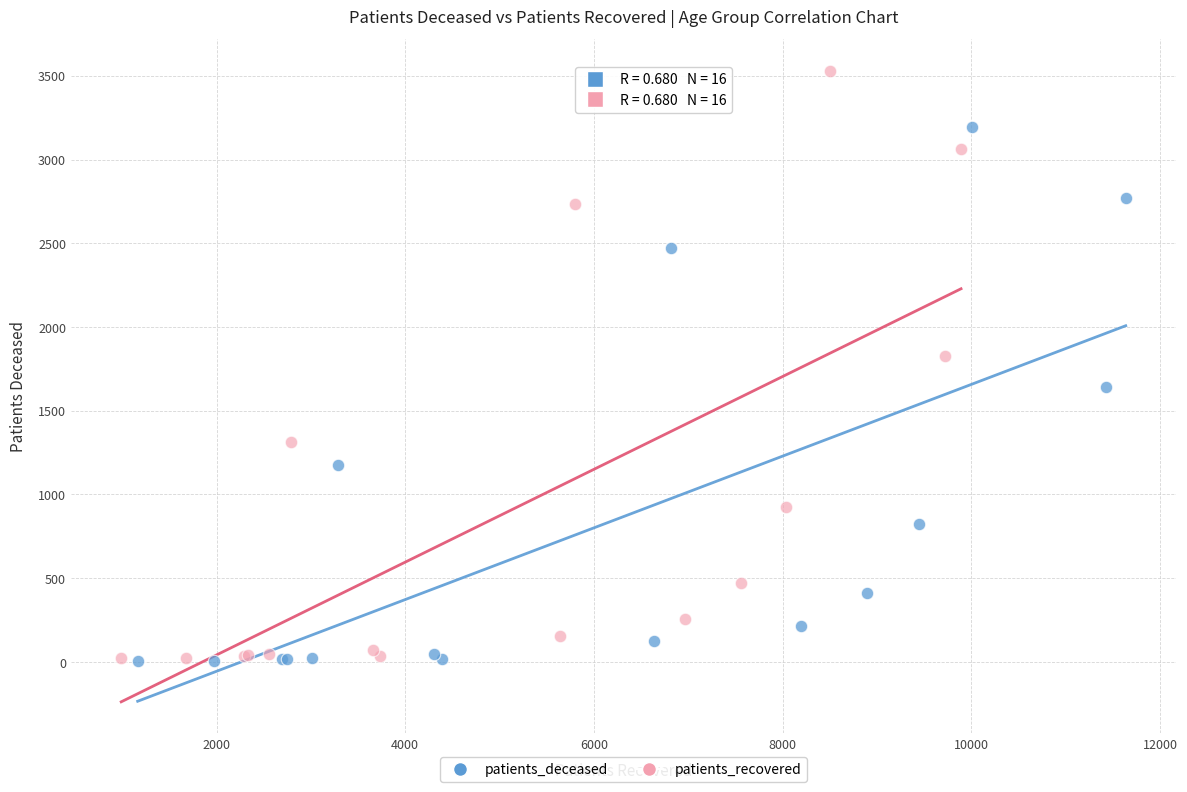

Which series contains the highest Y value?

patients_recovered